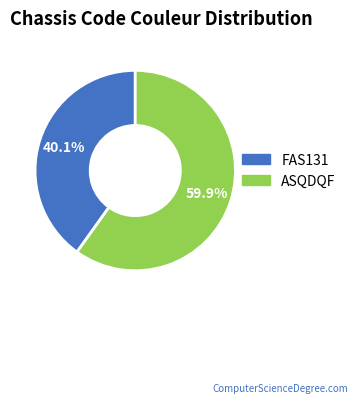

Which slice represents more than half of the pie?

ASQDQF